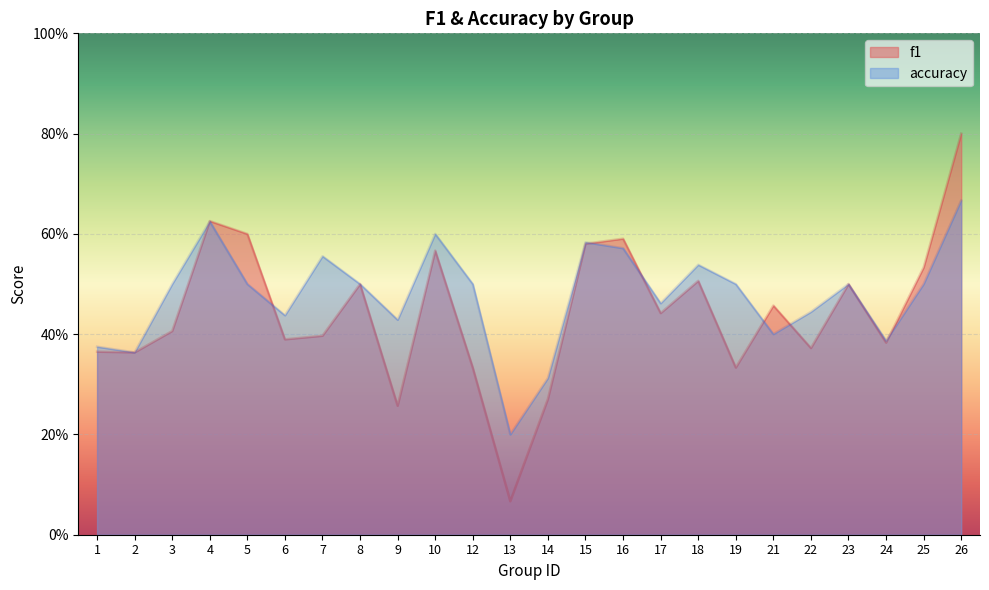

Where is f1 nearest to the value 0?

13